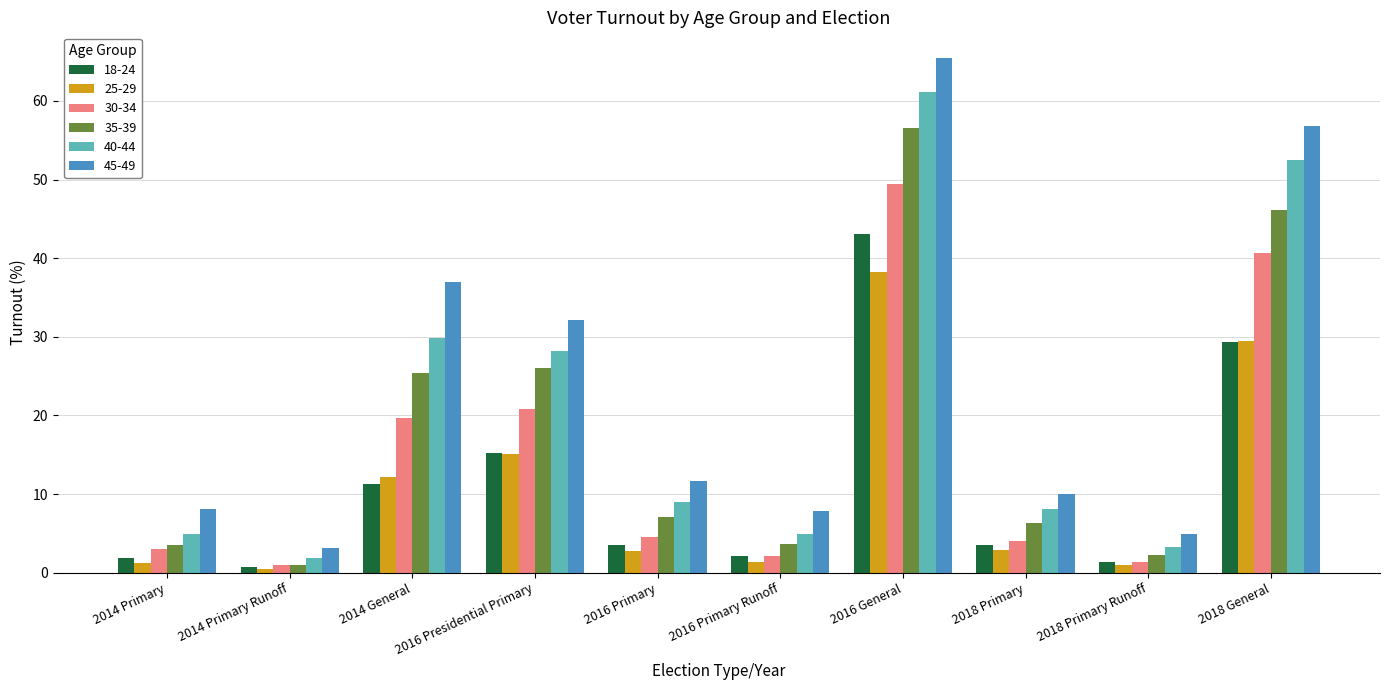

Is the value of 30-34 at 2016 Primary Runoff greater than the value of 45-49 at 2016 Presidential Primary?

No